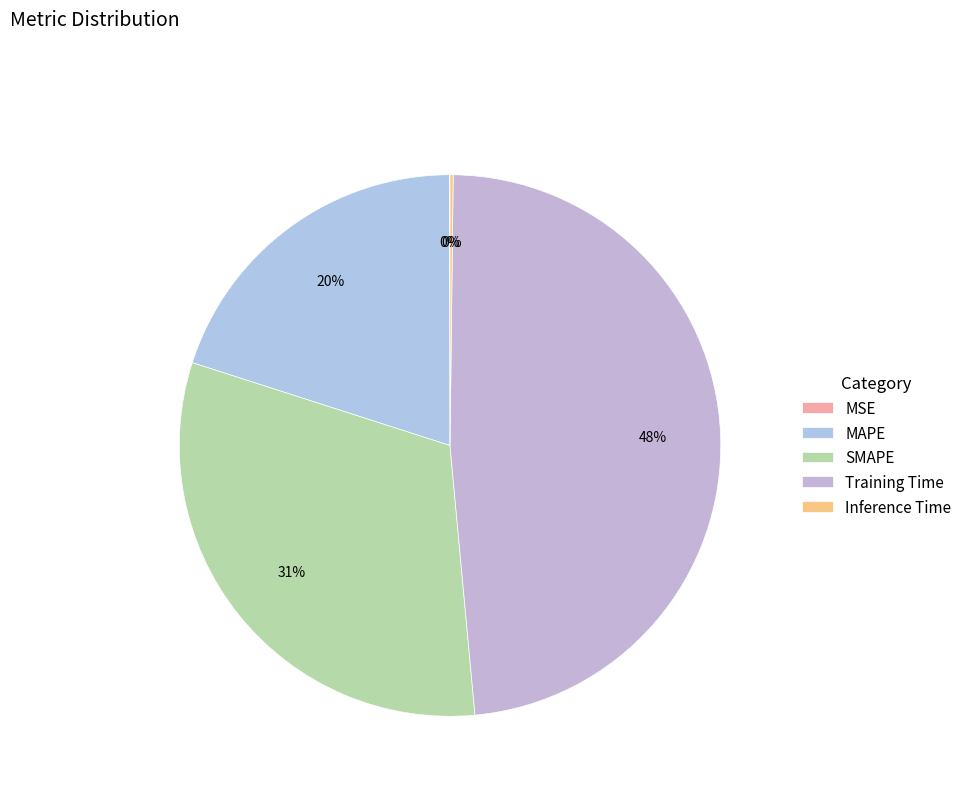

To the nearest percent, what is the combined percentage of SMAPE and Inference Time?

32%